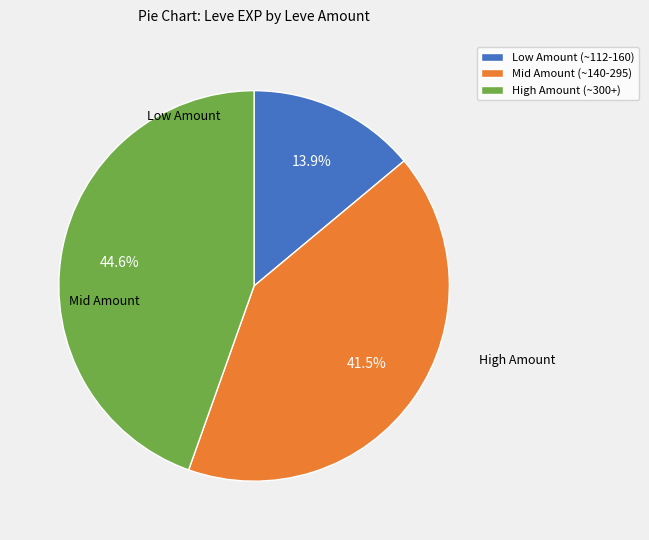

What is the total percentage of Mid Amount (~140-295) and Low Amount (~112-160)?

55.4%